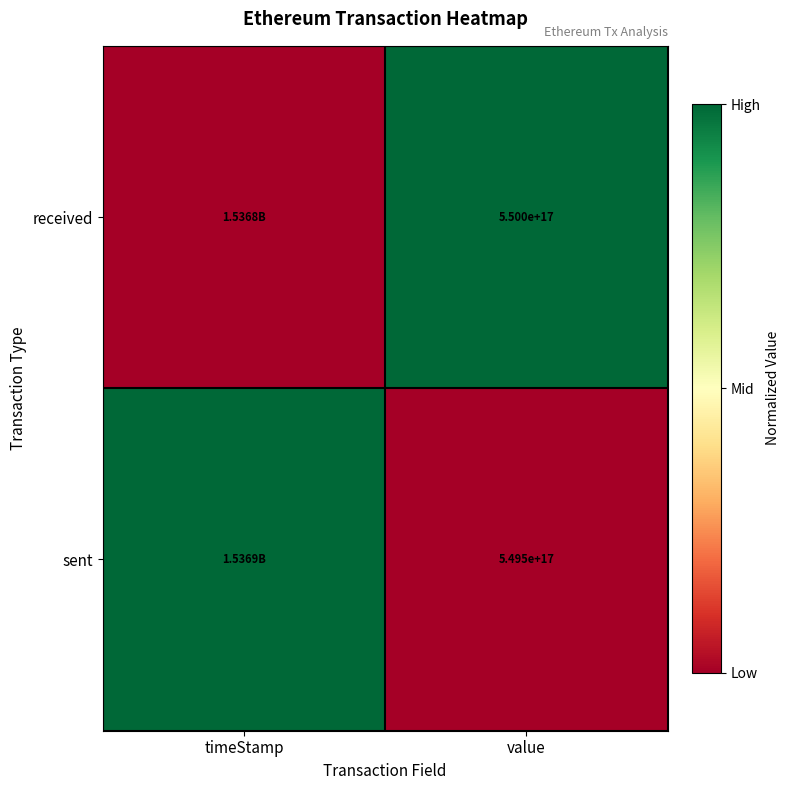

At which category does the chart reach its minimum across all series?

timeStamp